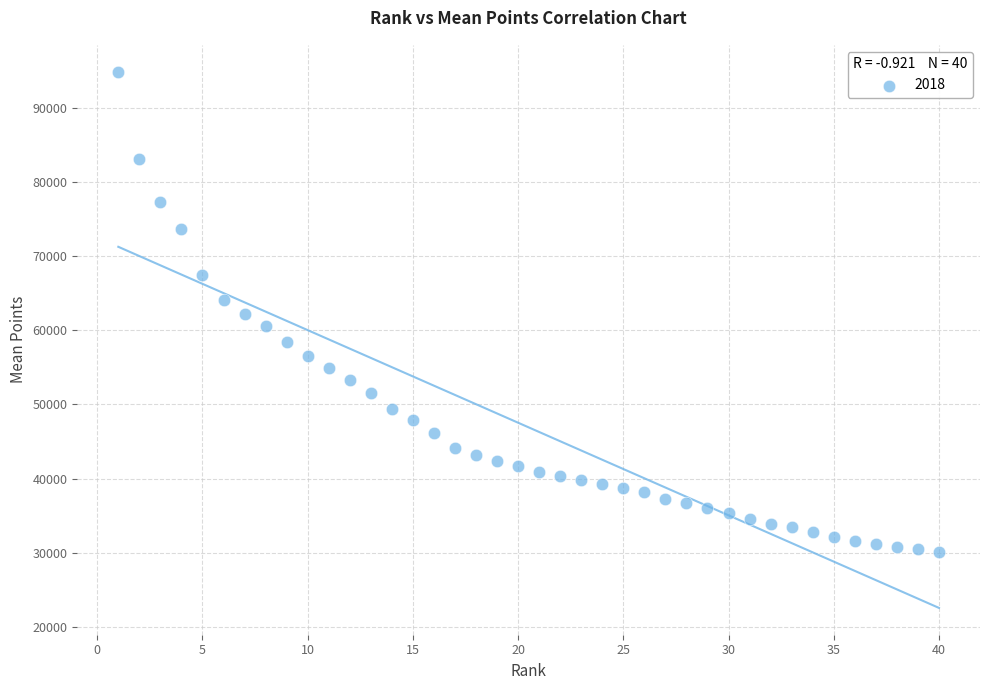

What is the range of X values (max minus min)?

39.0